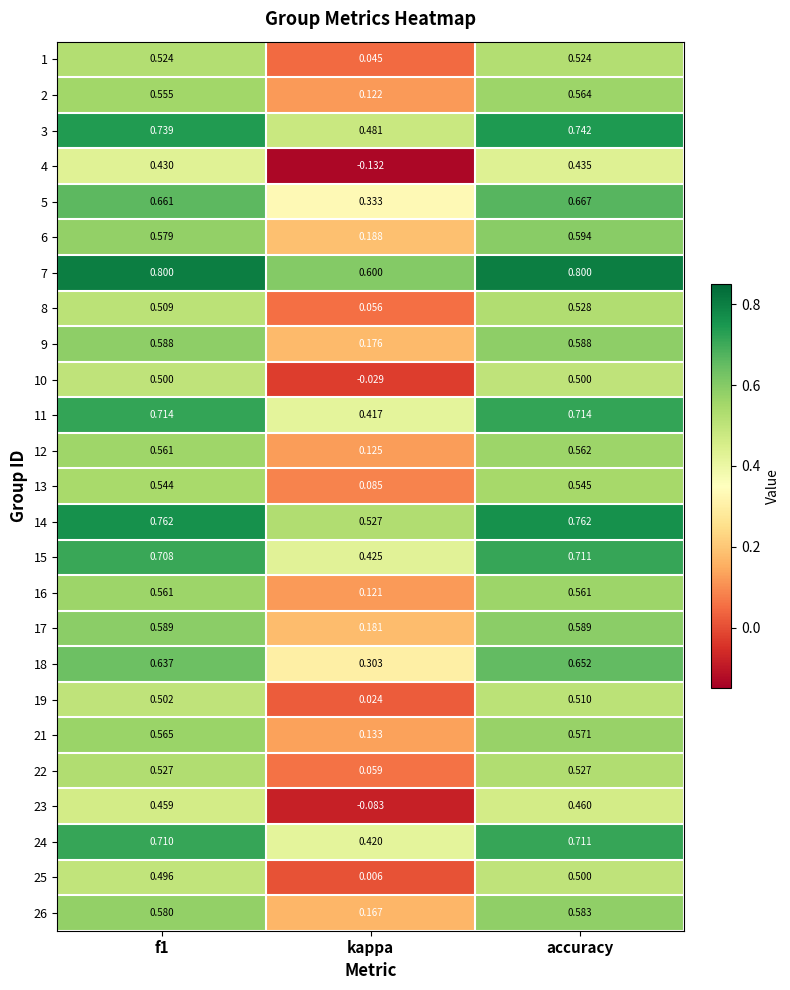

Which series changed the most between kappa and accuracy?

4